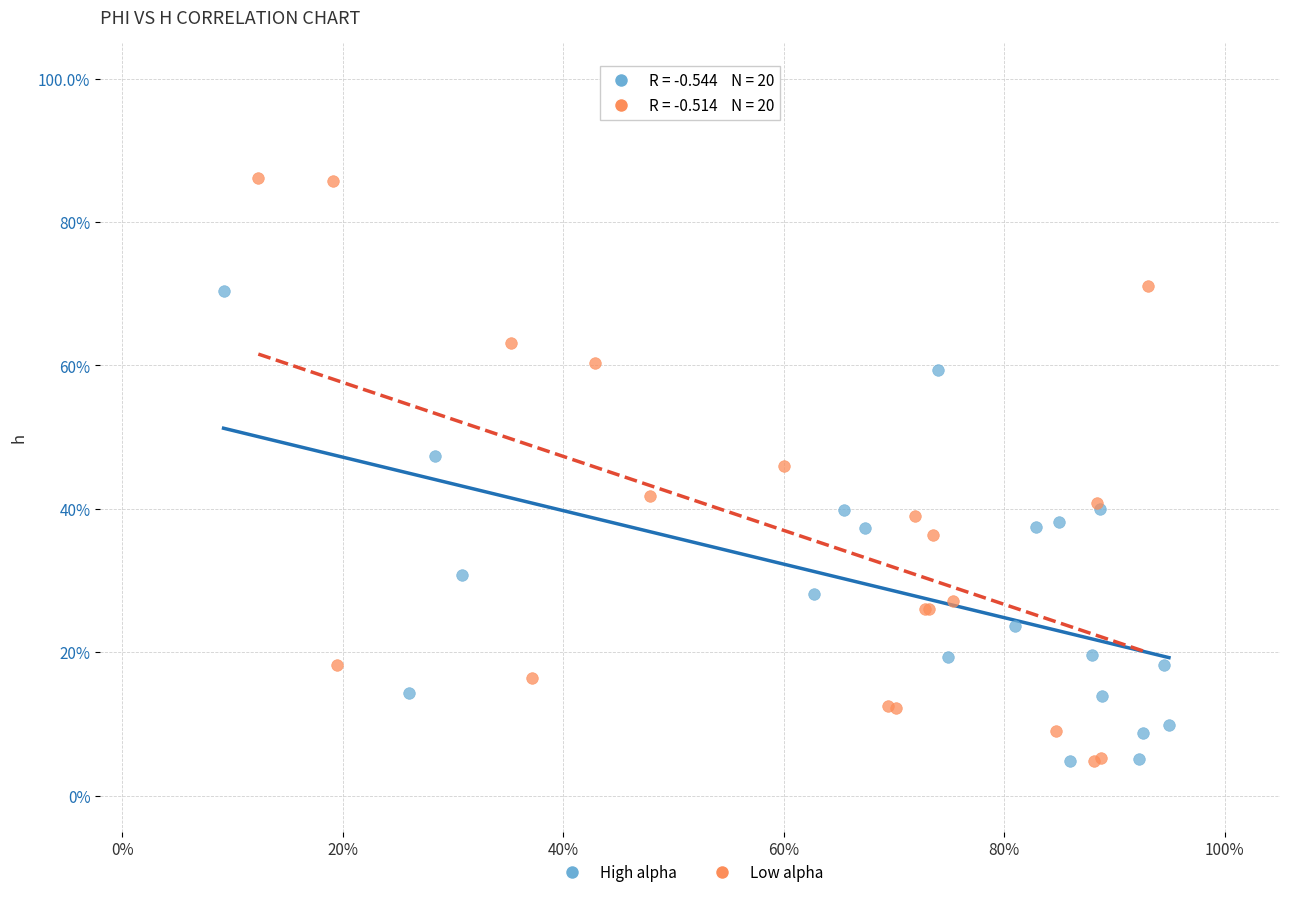

What are all the series names shown in the legend?

High alpha, Low alpha